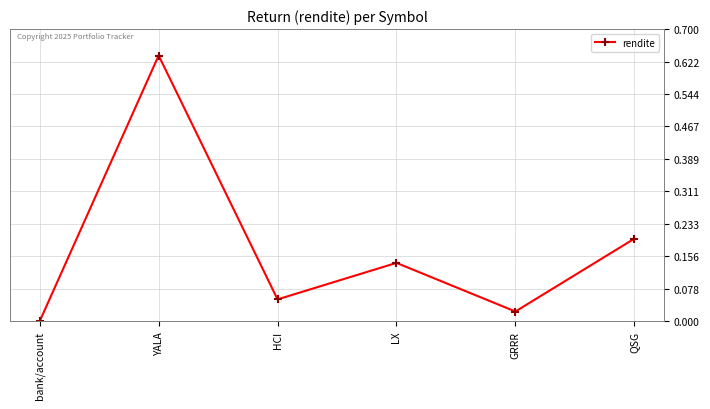

What is the label of the 6th point from the left?

QSG